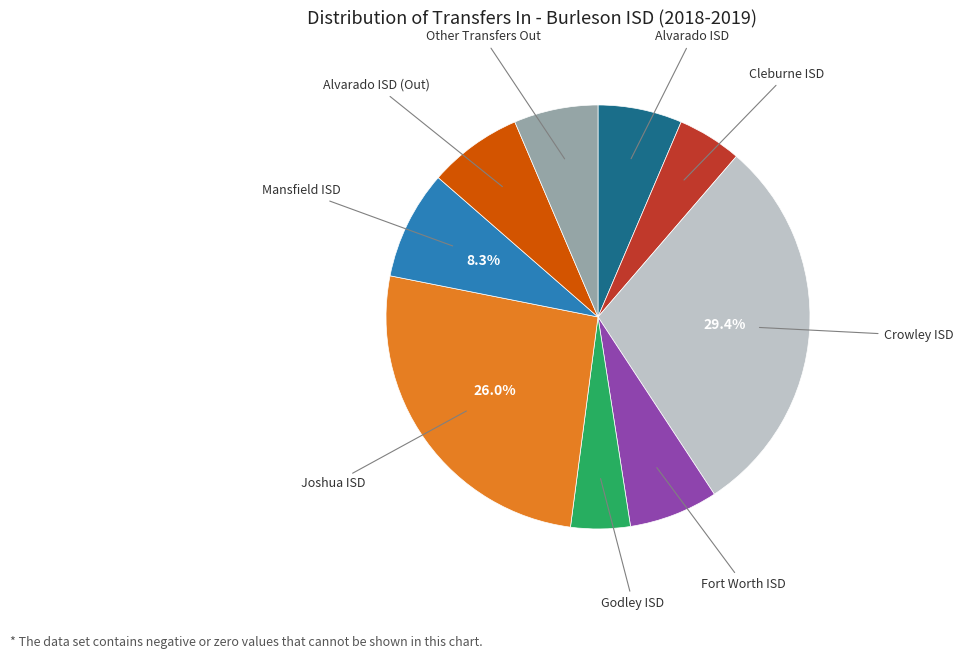

Is the sum of Godley ISD and Alvarado ISD (Out) greater than half?

No